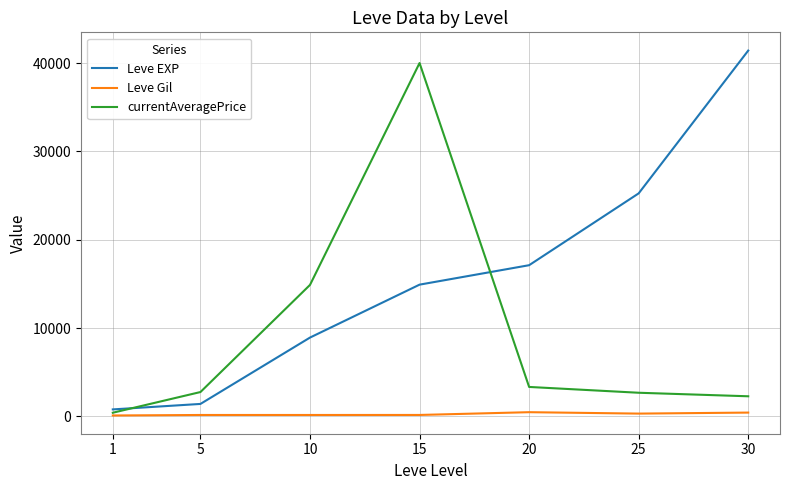

The value of currentAveragePrice at 10 is 14889.5. True or false?

True